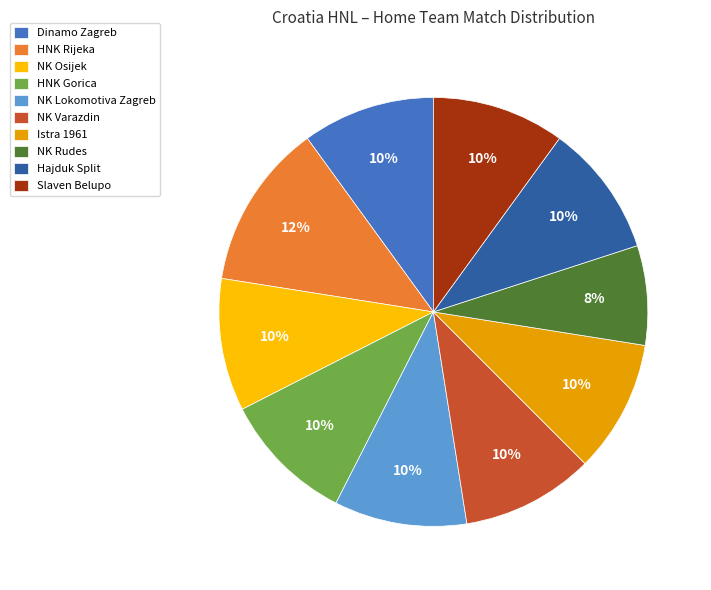

To the nearest percent, what is the average slice percentage?

10%